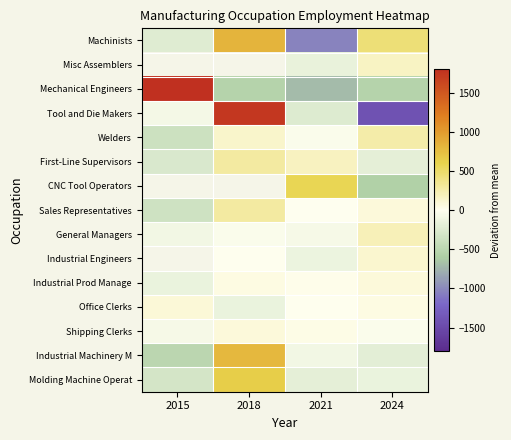

True or false: Industrial Engineers has a value of 157.2 at 2024.

False